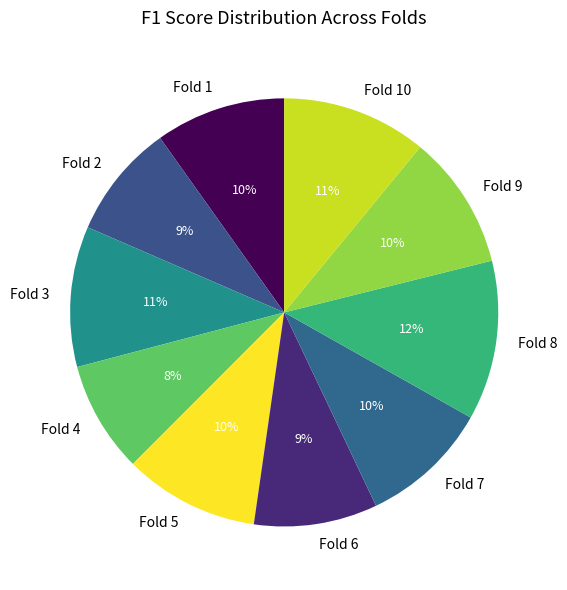

Is it true that Fold 7 is 10% of the pie?

True